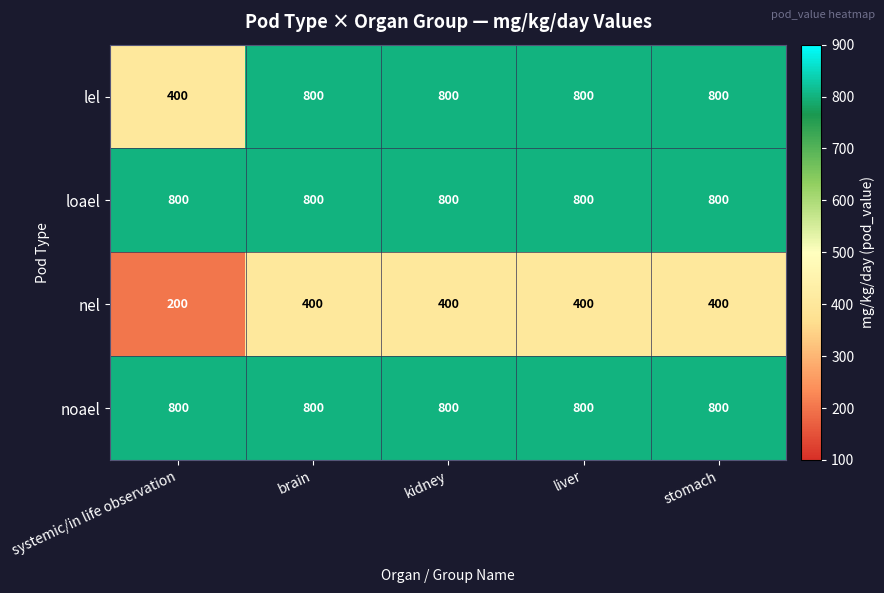

True or false: loael has a value of 1059 at brain.

False